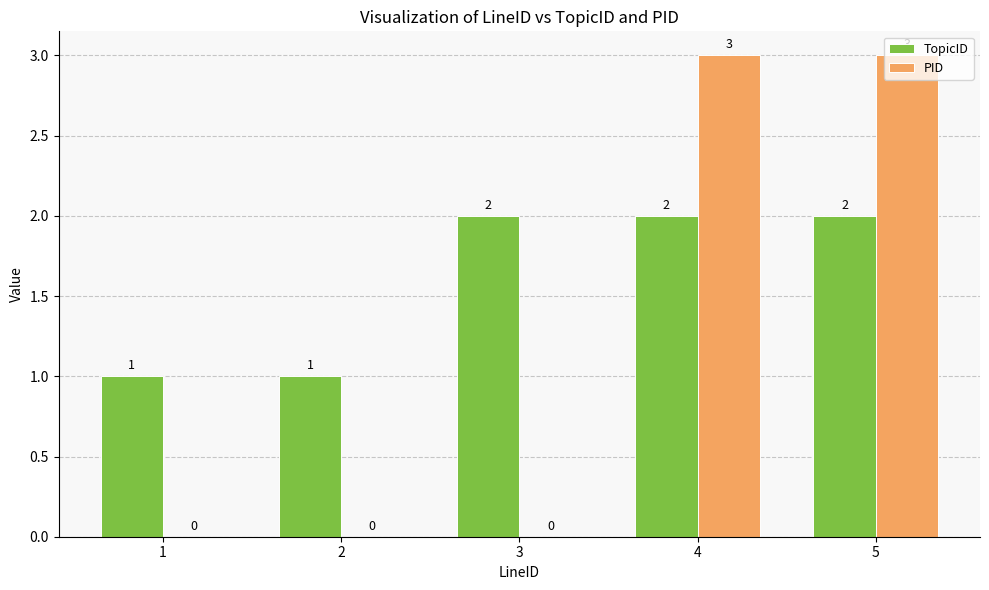

How many categories are shown in the chart?

5